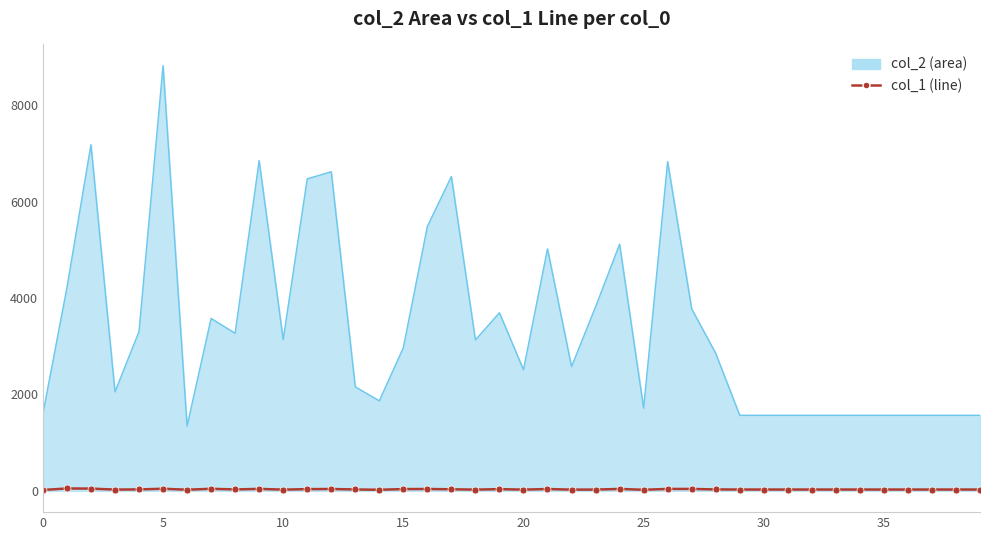

What is the maximum value shown in the chart?

8819